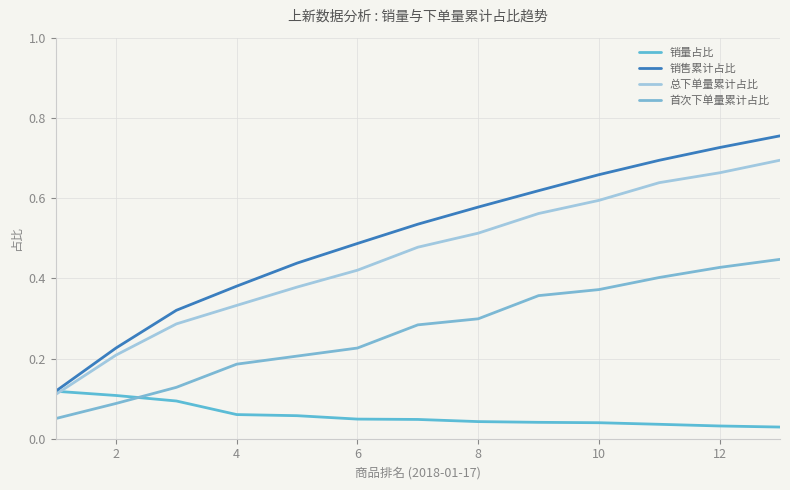

Rank the series by their maximum value, from lowest to highest.

销量占比, 首次下单量累计占比, 总下单量累计占比, 销售累计占比